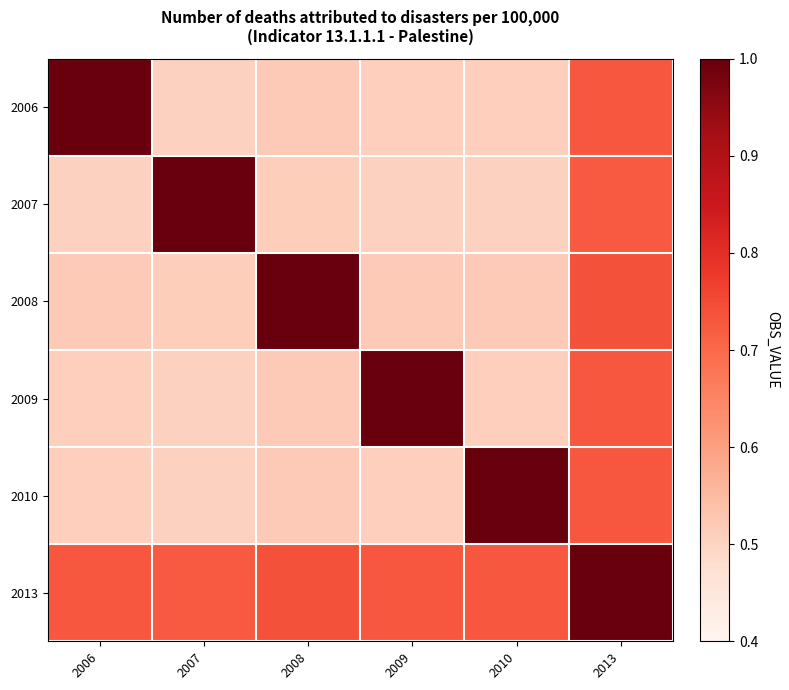

Reading right to left, list all the values displayed in this chart.

2006: 2013=0.7	2010=0.5	2009=0.5	2008=0.5	2007=0.5	2006=1.0
2007: 2013=0.7	2010=0.5	2009=0.5	2008=0.5	2007=1.0	2006=0.5
2008: 2013=0.7	2010=0.5	2009=0.5	2008=1.0	2007=0.5	2006=0.5
2009: 2013=0.7	2010=0.5	2009=1.0	2008=0.5	2007=0.5	2006=0.5
2010: 2013=0.7	2010=1.0	2009=0.5	2008=0.5	2007=0.5	2006=0.5
2013: 2013=1.0	2010=0.7	2009=0.7	2008=0.7	2007=0.7	2006=0.7